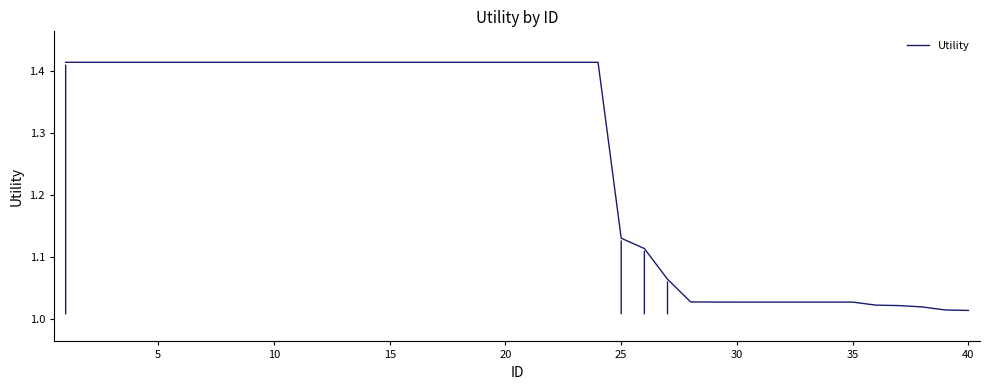

What is the difference between the second highest and second lowest values?

0.4